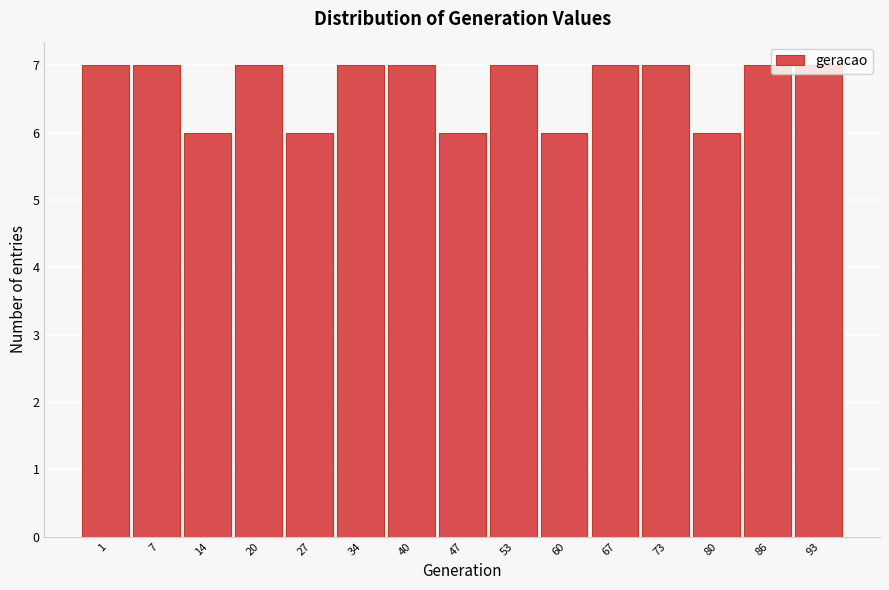

What is the value of the 8th bar from the left?

6